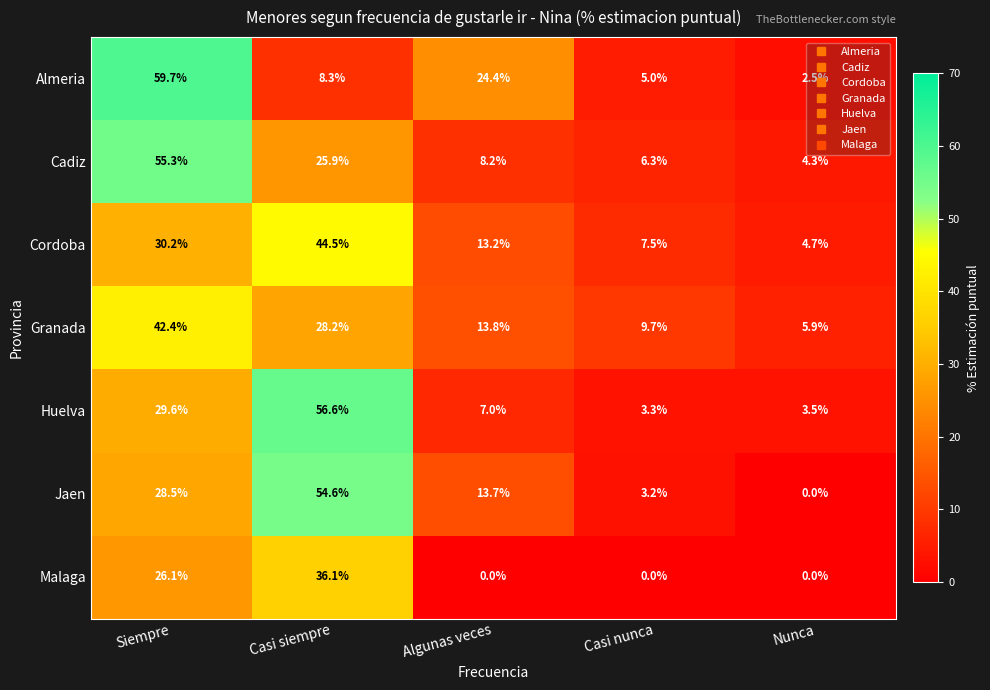

At how many categories does at least one series exceed 52?

2